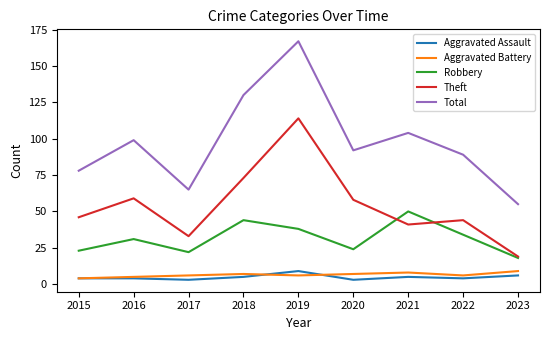

What is the minimum value shown in the chart?

3